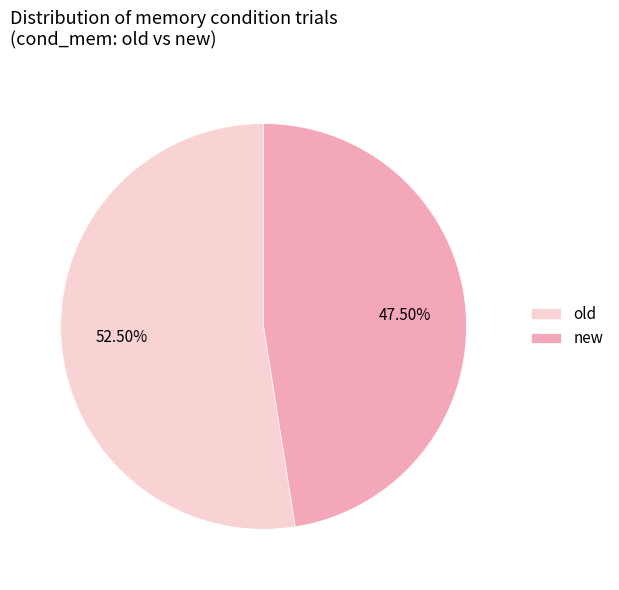

To the nearest percent, what is the difference between the largest and smallest slice percentages?

5%